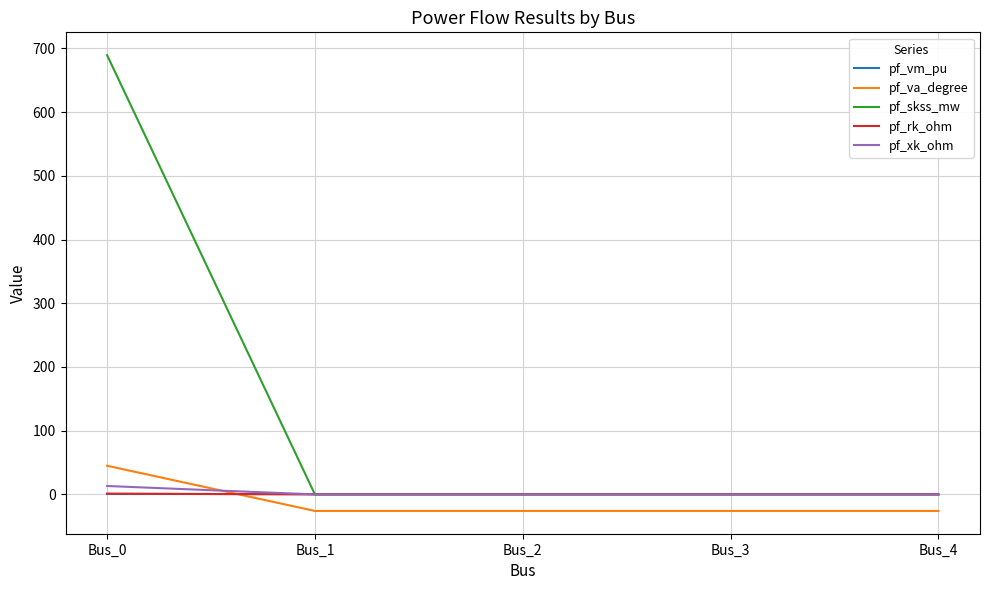

Between Bus_0 and Bus_3, which series saw the biggest shift?

pf_skss_mw